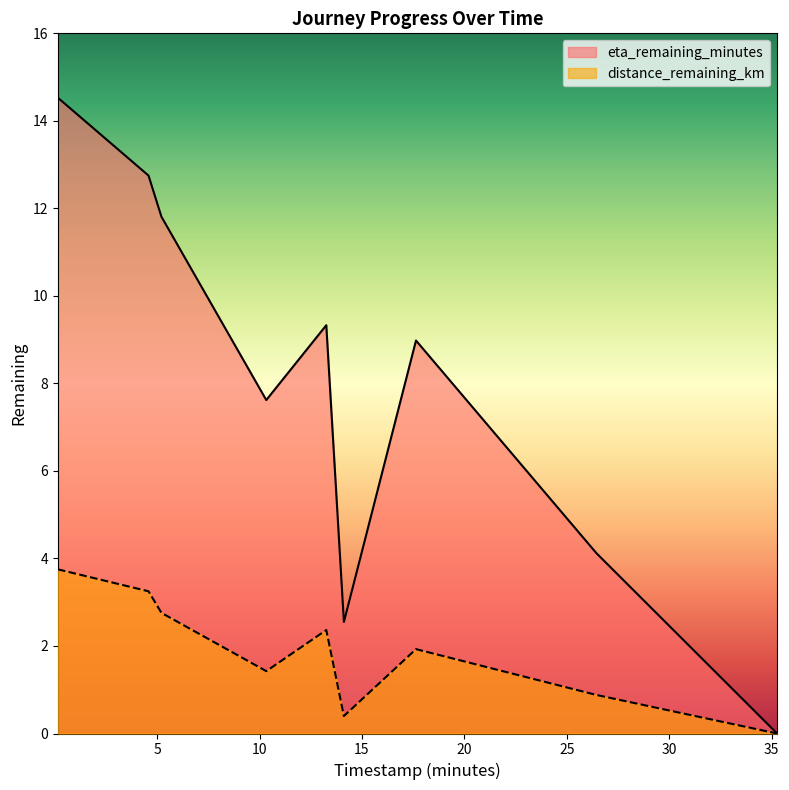

True or false: distance_remaining_km has more than 1 points higher than both neighbors.

True